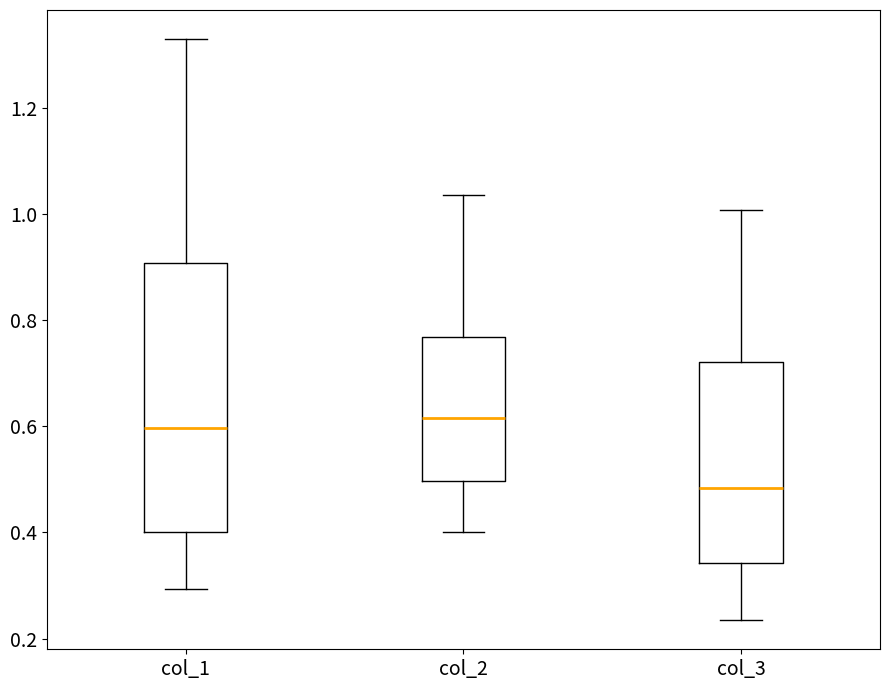

Which box has the lowest median line?

col_3